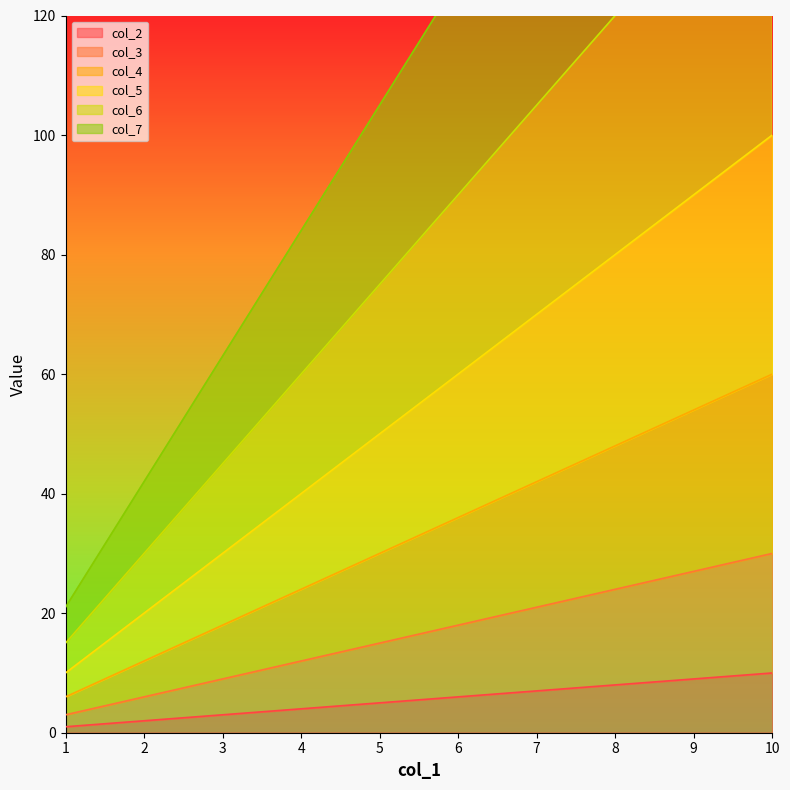

Rank the series by their maximum value, from highest to lowest.

col_7, col_6, col_5, col_4, col_3, col_2